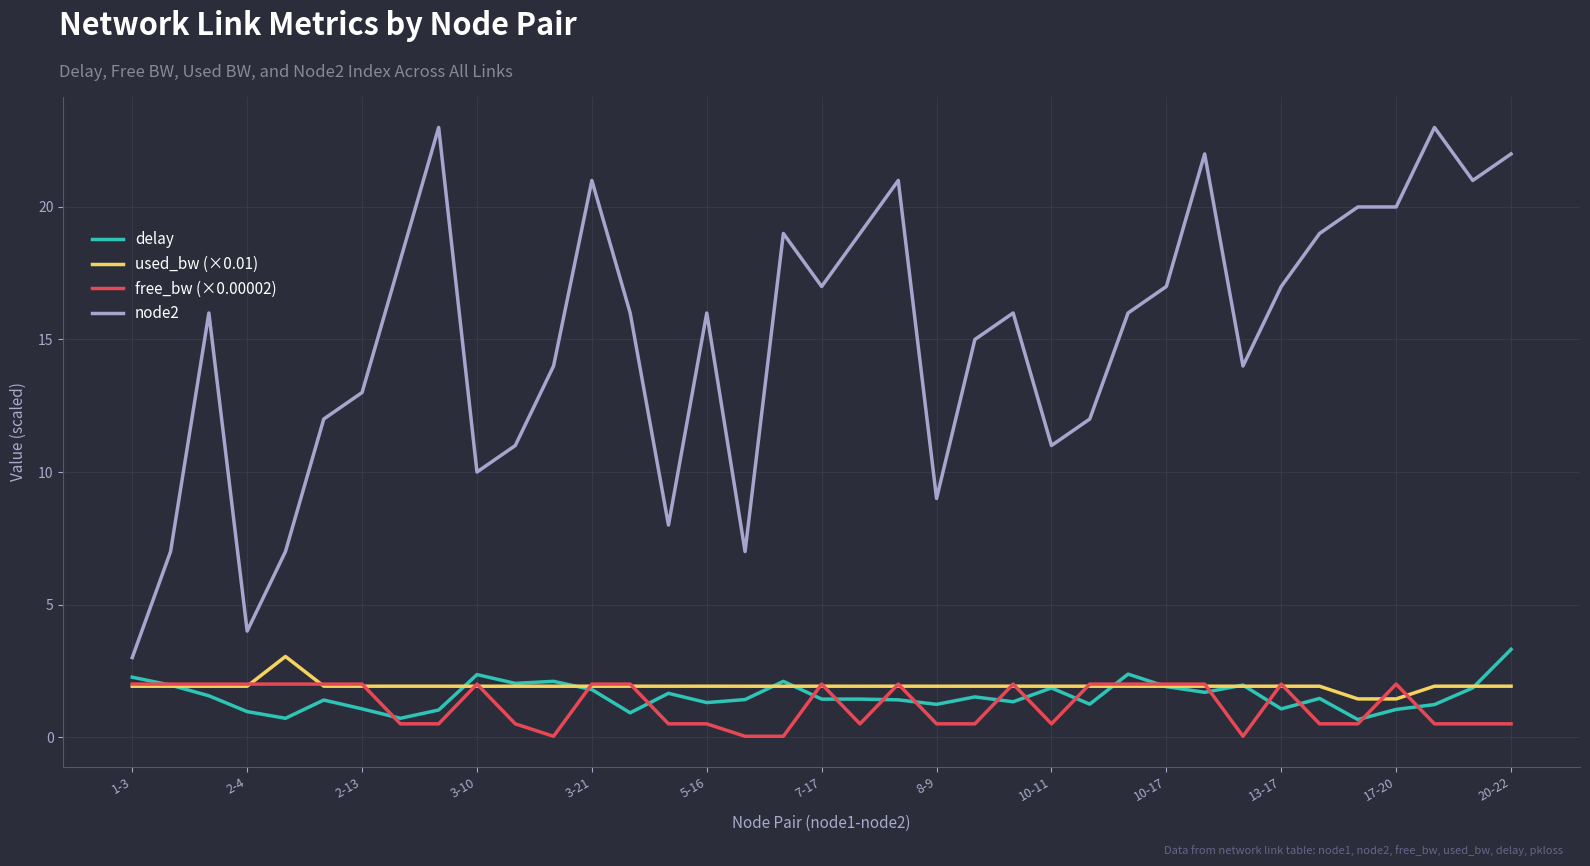

What is the difference between the maximum and minimum values in the node2 series?

20.0